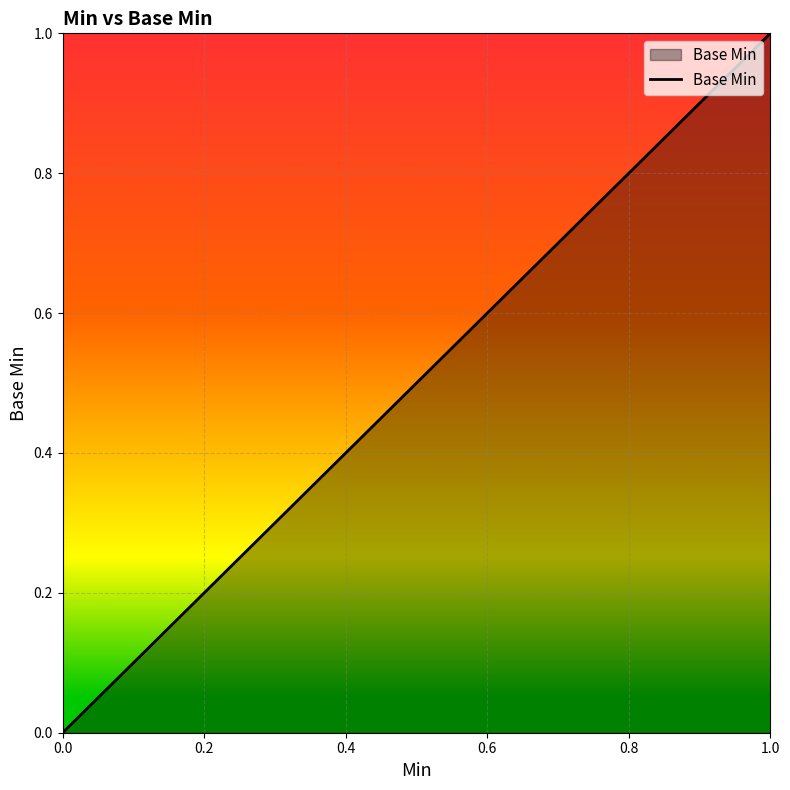

Which label corresponds to the largest value in the chart?

1.0